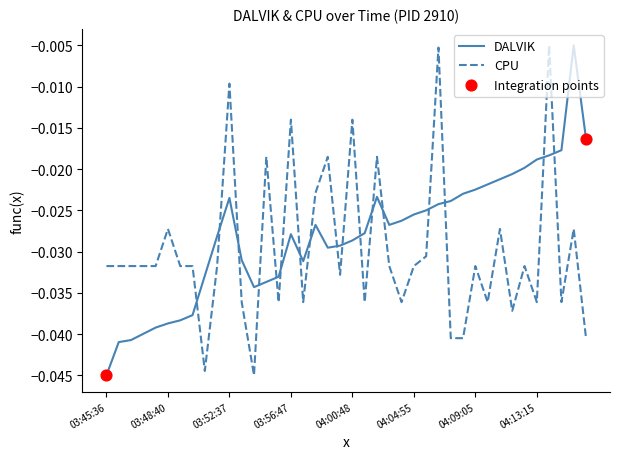

Which series has the largest total across all categories?

DALVIK